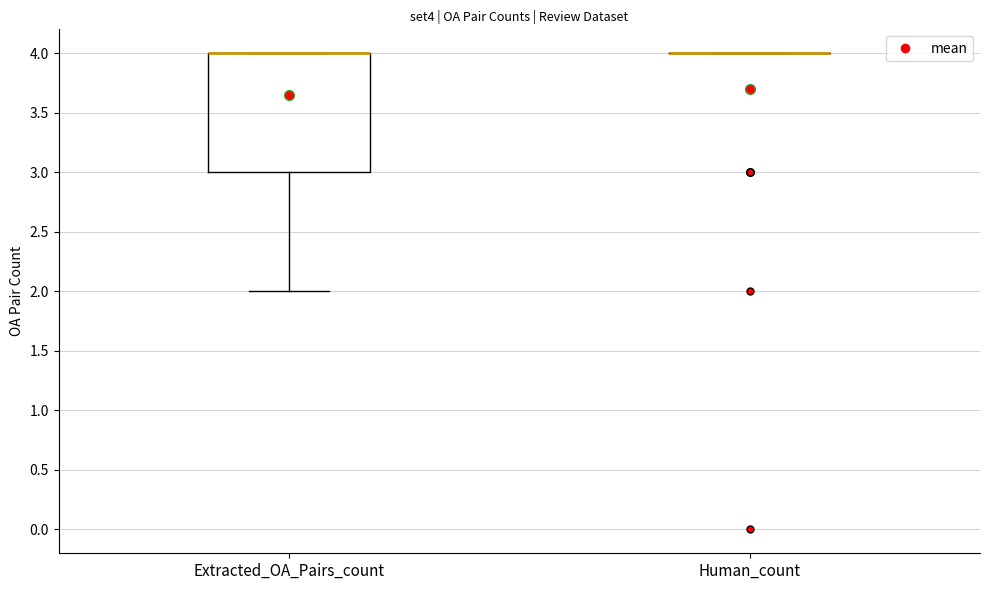

Which box is the tallest, from its lower edge to its upper edge?

Extracted_OA_Pairs_count